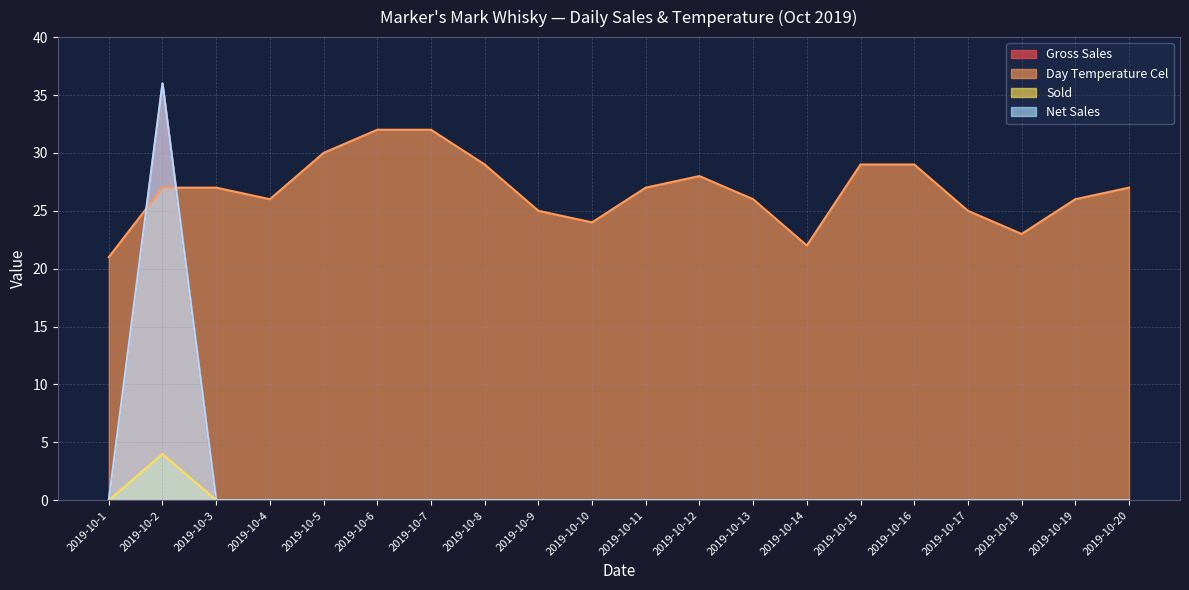

In Day Temperature Cel, how many points are lower than both neighbors (excluding endpoints)?

4